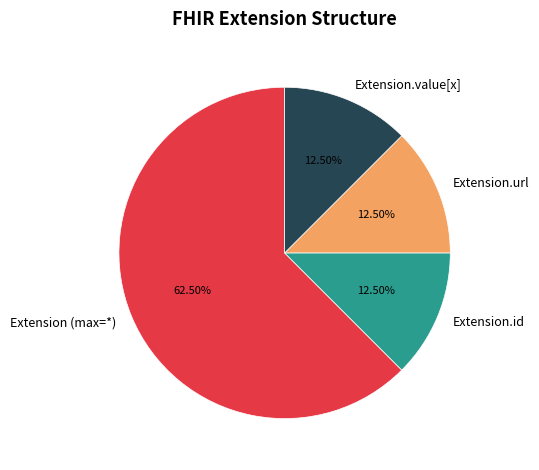

What is the largest slice in the pie chart?

Extension (max=*)